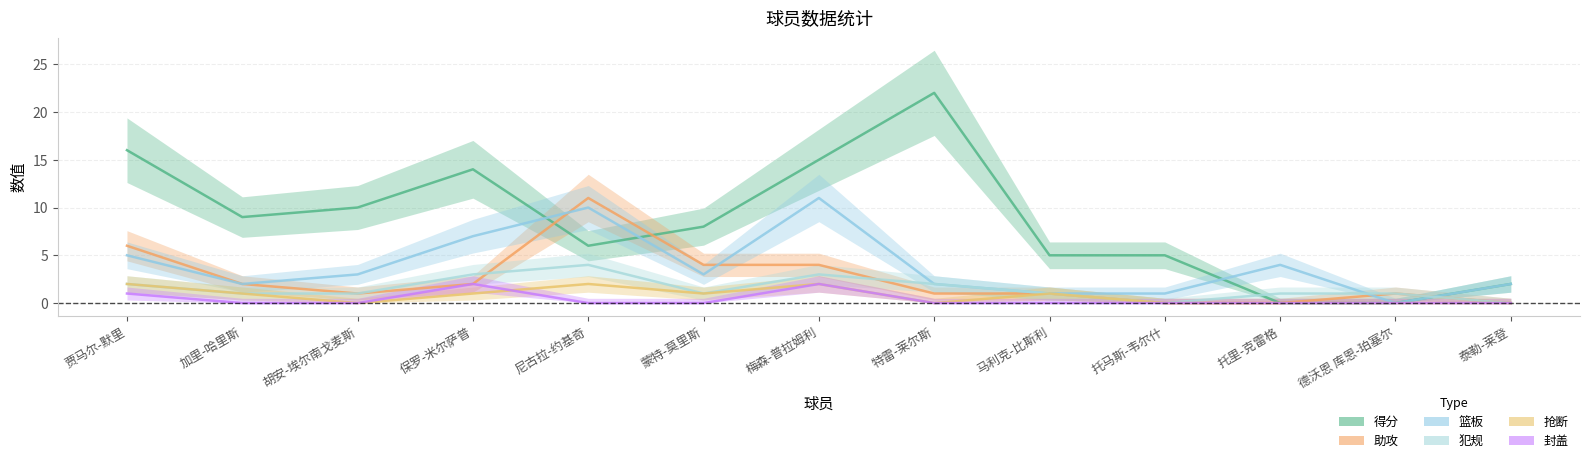

List the series in order of their peak value, lowest first.

抢断, 封盖, 犯规, 助攻, 篮板, 得分